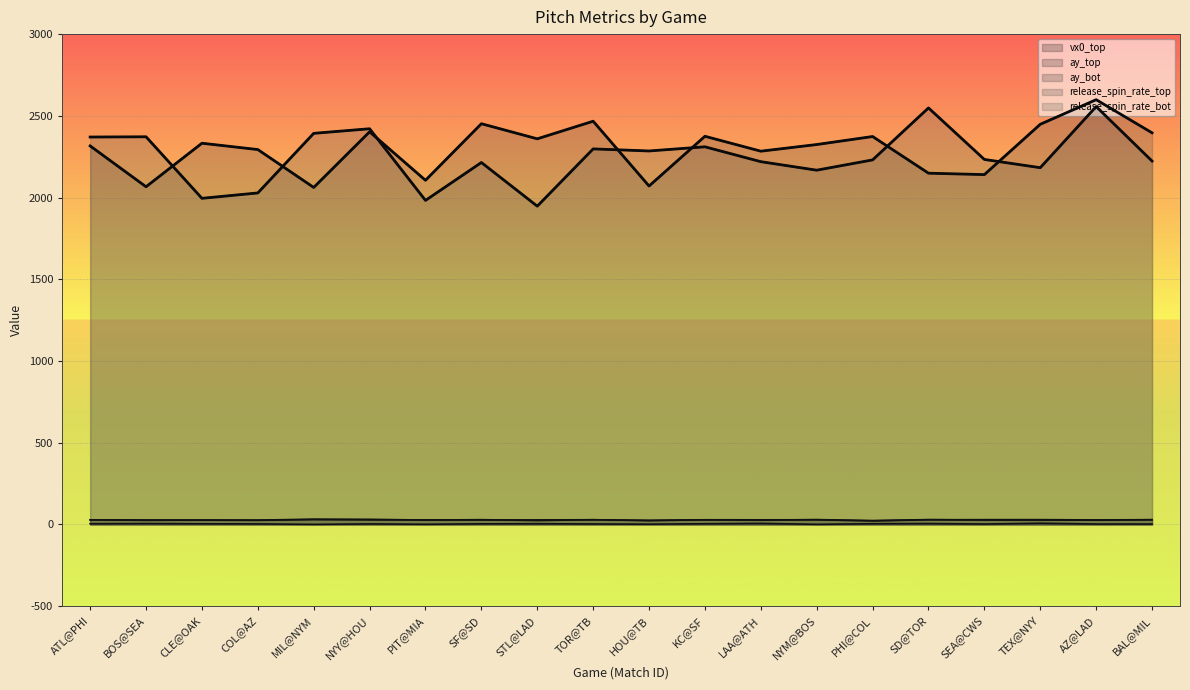

What is the minimum value for release_spin_rate_top?

2062.0